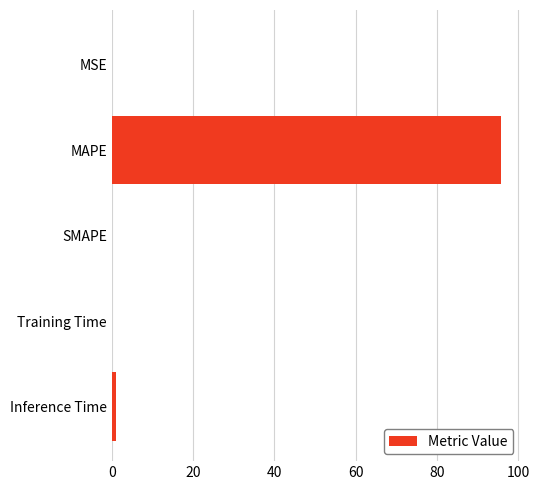

The value at MAPE is 95.7. True or false?

True